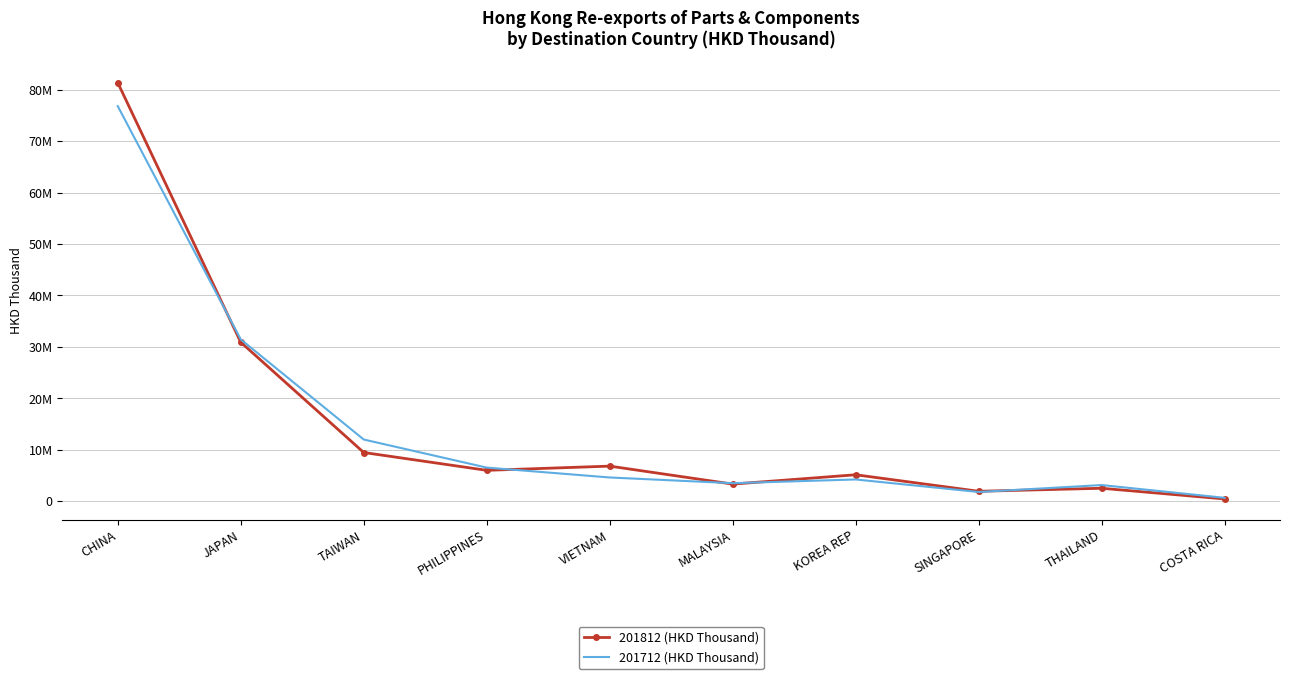

Rank the categories by 201812 (HKD Thousand) value from highest to lowest.

CHINA, JAPAN, TAIWAN, VIETNAM, PHILIPPINES, KOREA REP, MALAYSIA, THAILAND, SINGAPORE, COSTA RICA